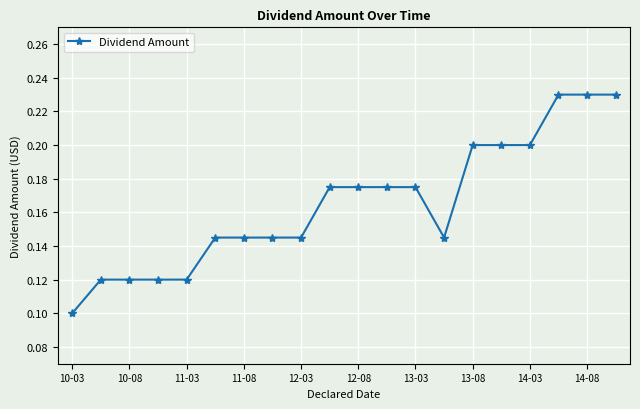

What is the sum of all values?

3.3